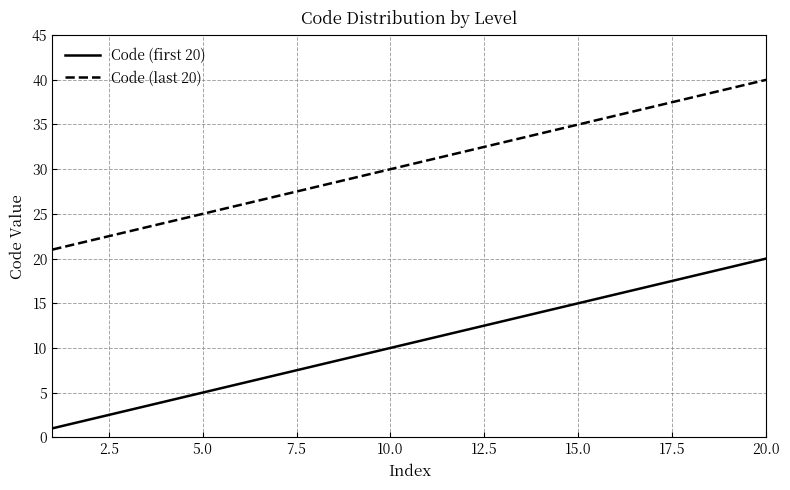

True or false: Code (last 20) and Code (first 20) intersect in this chart.

False